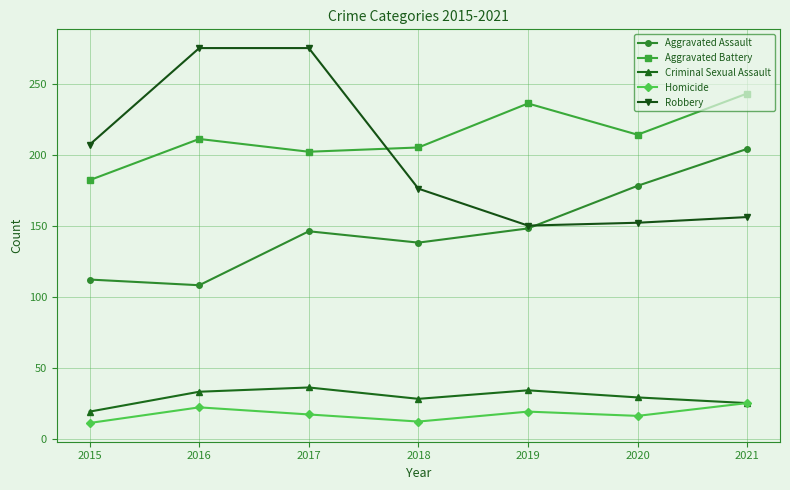

How many lines are shown in the chart?

5